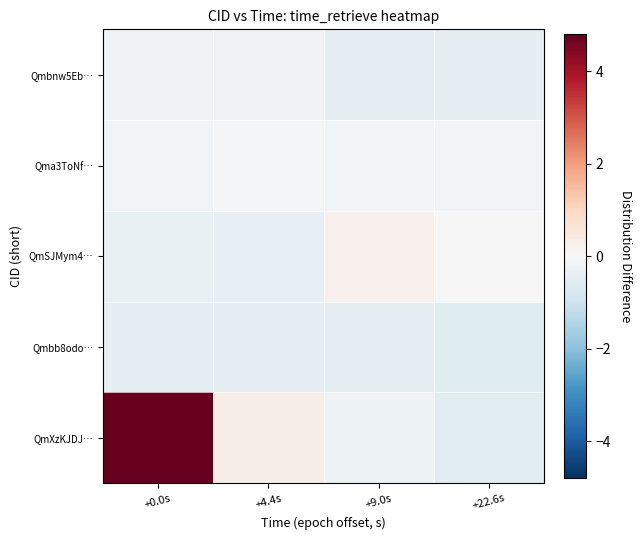

List the series in order of their peak value, highest first.

QmXzKJDJ…, QmSJMym4…, Qma3ToNf…, Qmbnw5Eb…, Qmbb8odo…